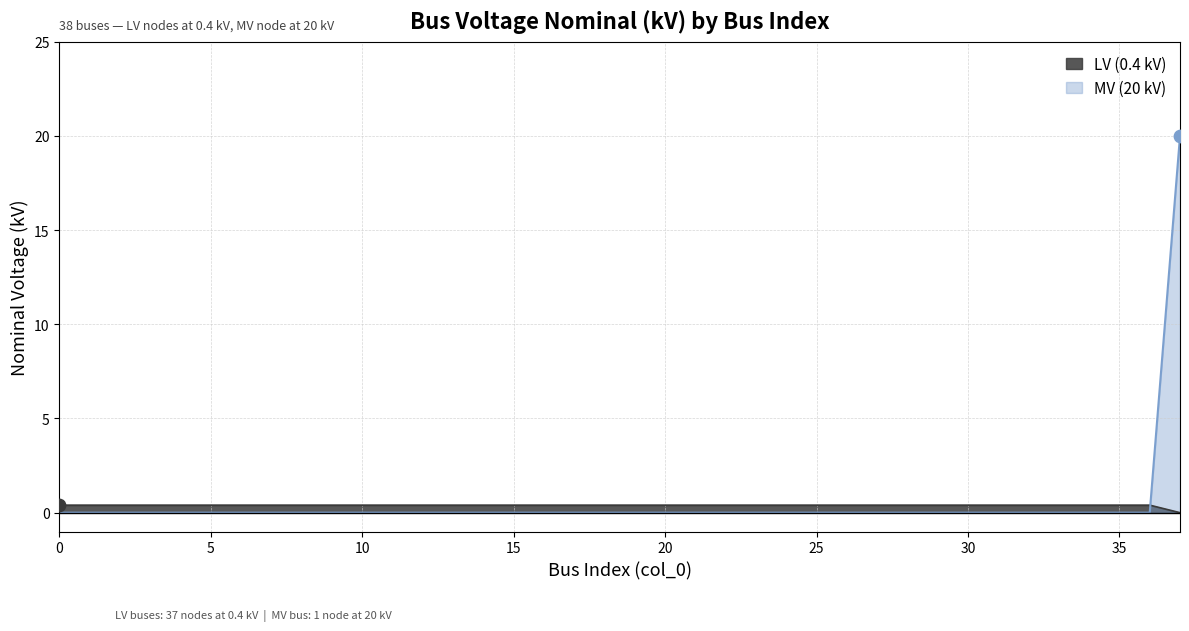

Which has a higher value, 9 or 13?

9